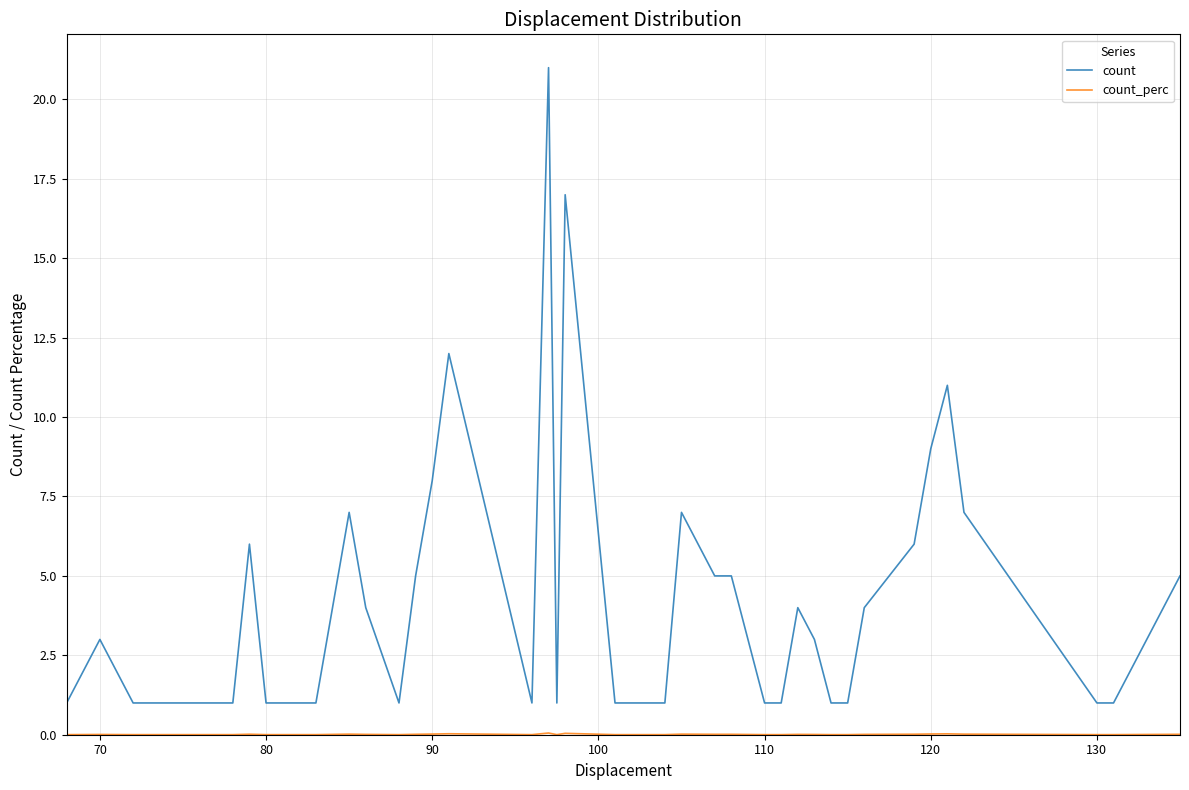

What is the difference between the maximum and minimum values in the count series?

20.0